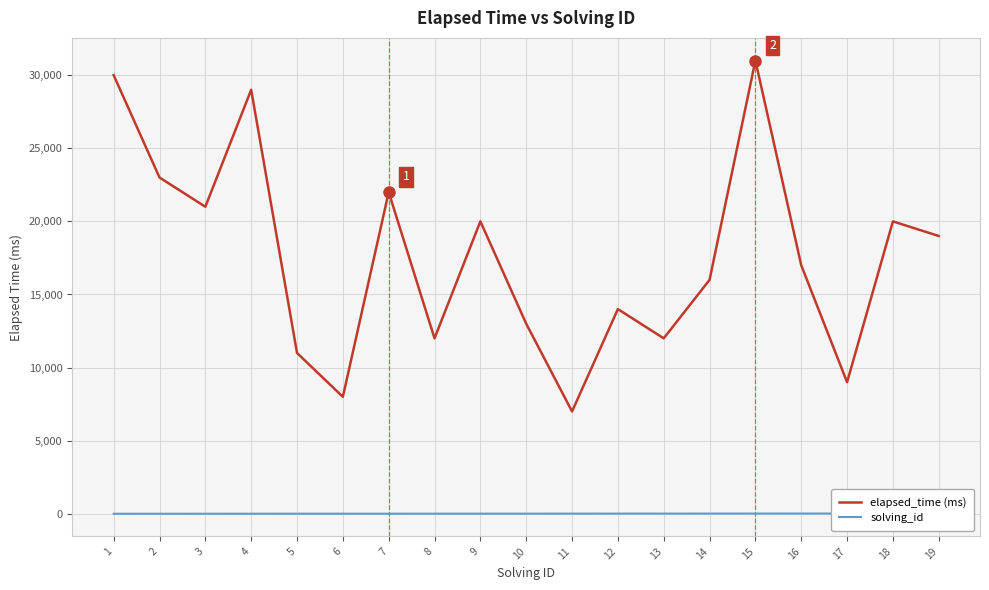

What is the total value across all series at 17?

9017